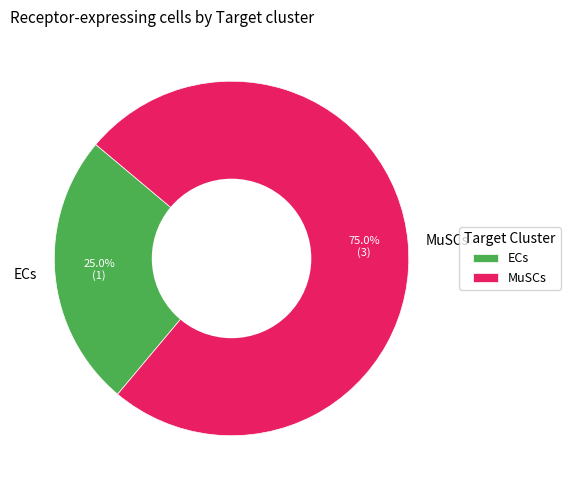

Rank the categories by value from lowest to highest.

ECs, MuSCs